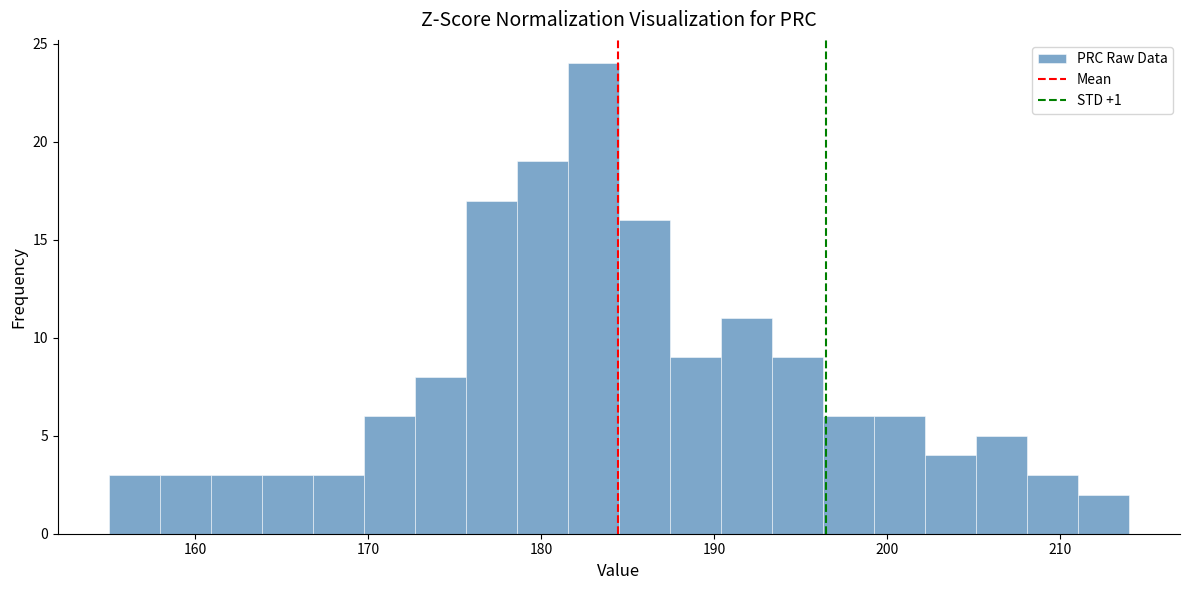

Read against the x-axis, roughly where is the centre of the tallest bar?

183